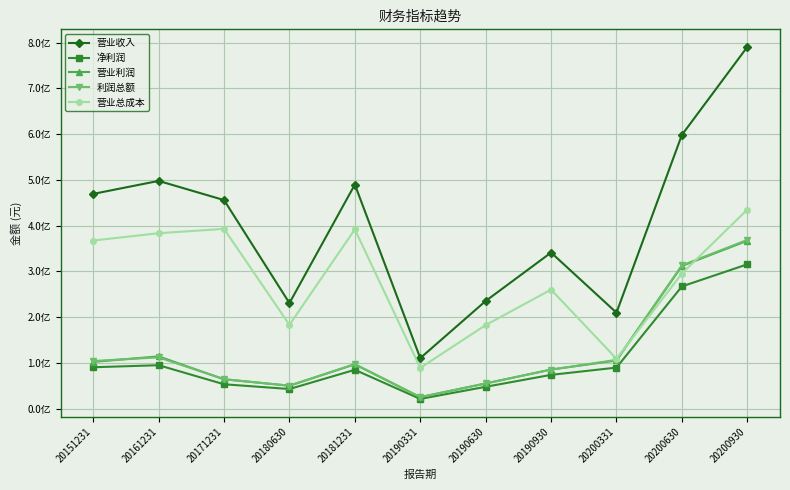

What are all the series names shown in the legend?

营业收入, 净利润, 营业利润, 利润总额, 营业总成本